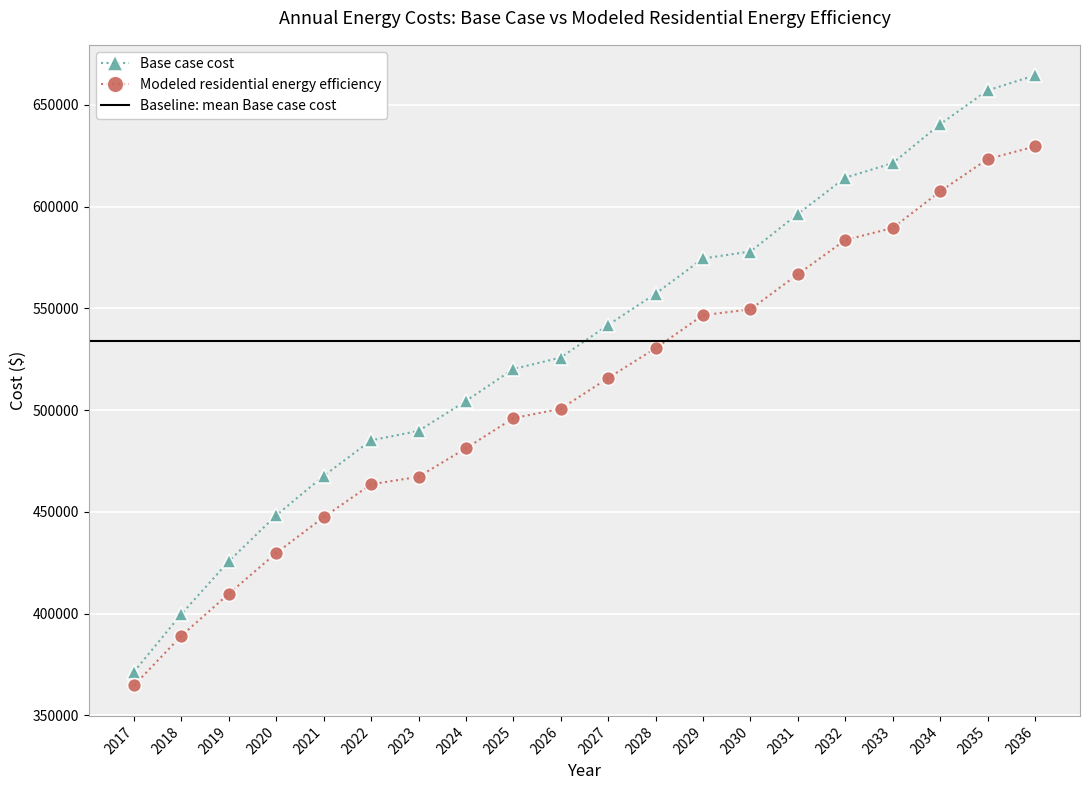

How many data points in Modeled residential energy efficiency are less than 515809?

10